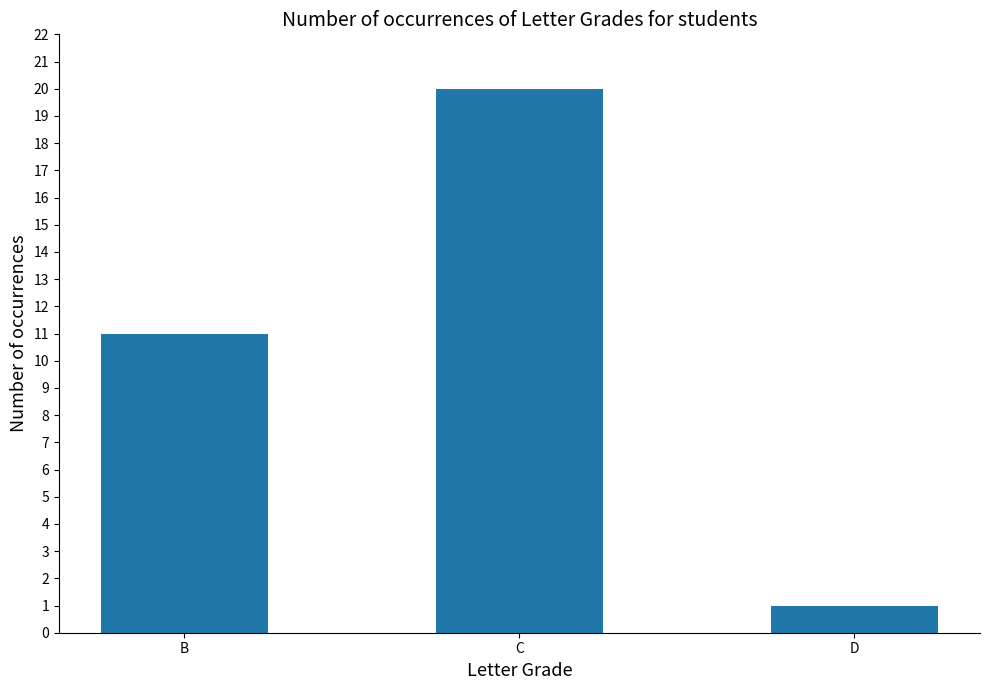

What is the sum of the values at C and B?

31